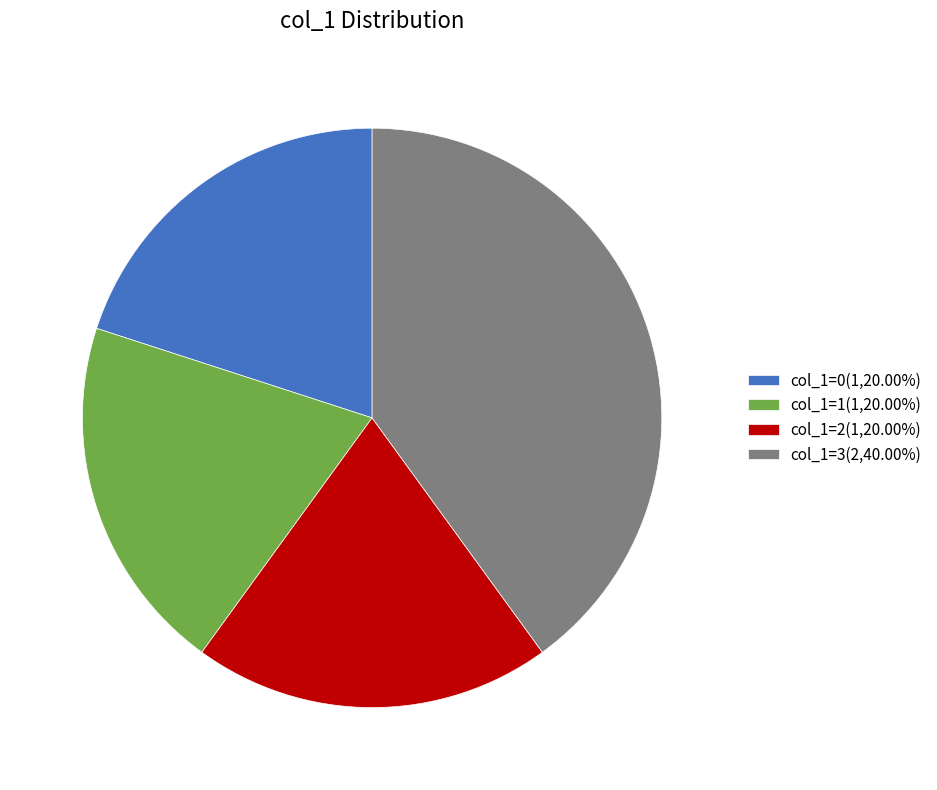

What is the ratio of the value at col_1=2(1,20.00%) to the value at col_1=3(2,40.00%)?

0.5